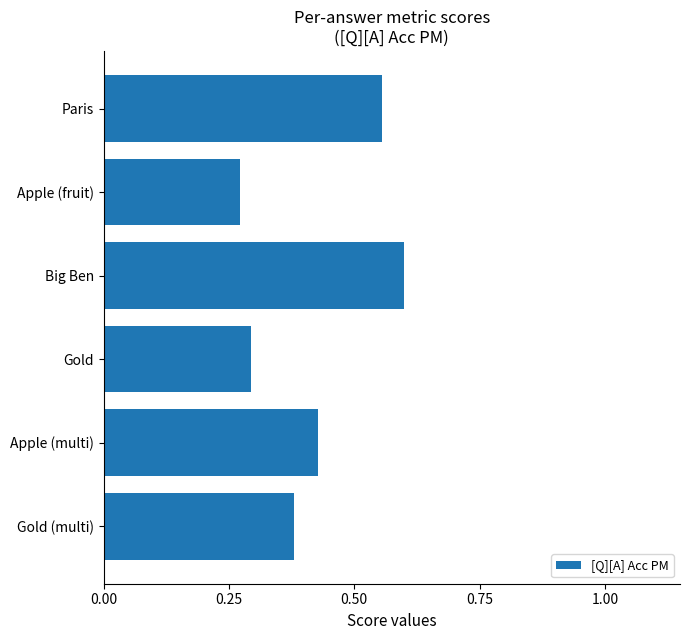

List the labels in order of value, smallest first.

Apple (fruit), Gold, Gold (multi), Apple (multi), Paris, Big Ben